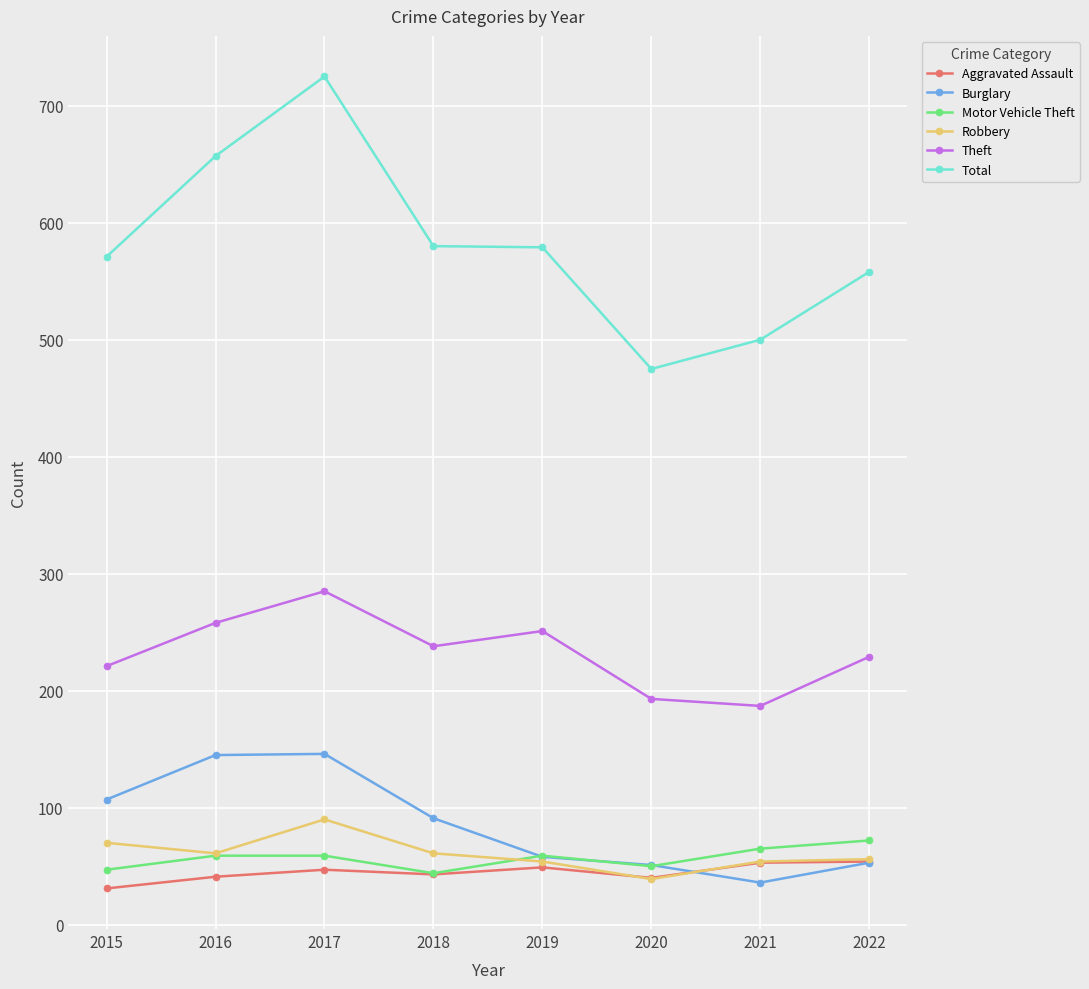

At which category does Theft reach its first local valley?

2018